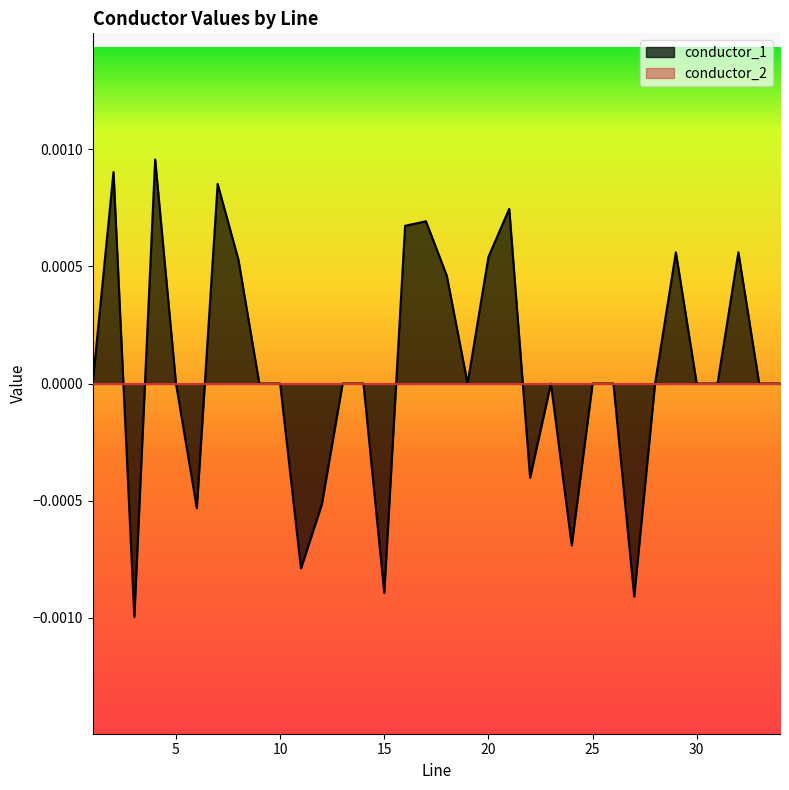

Is it true that the value at 30.0 is 0.0?

True